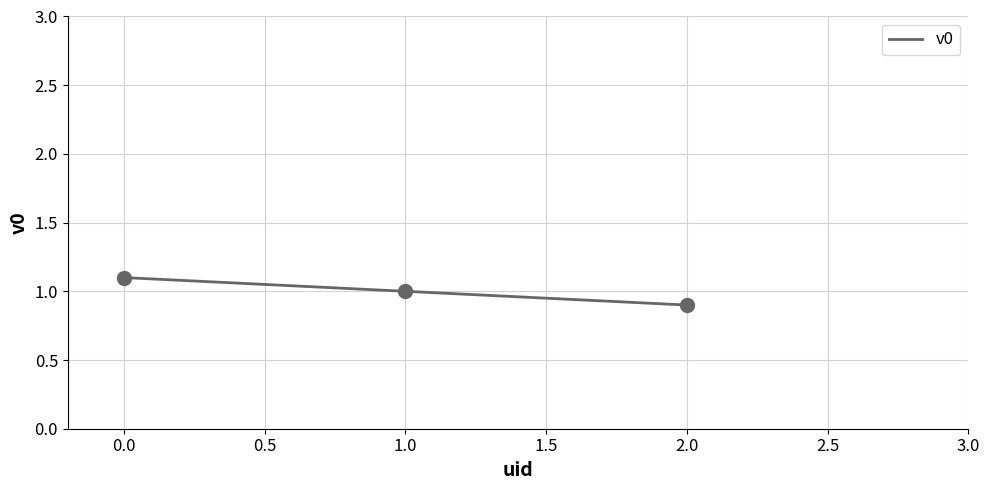

What is the average value?

1.0